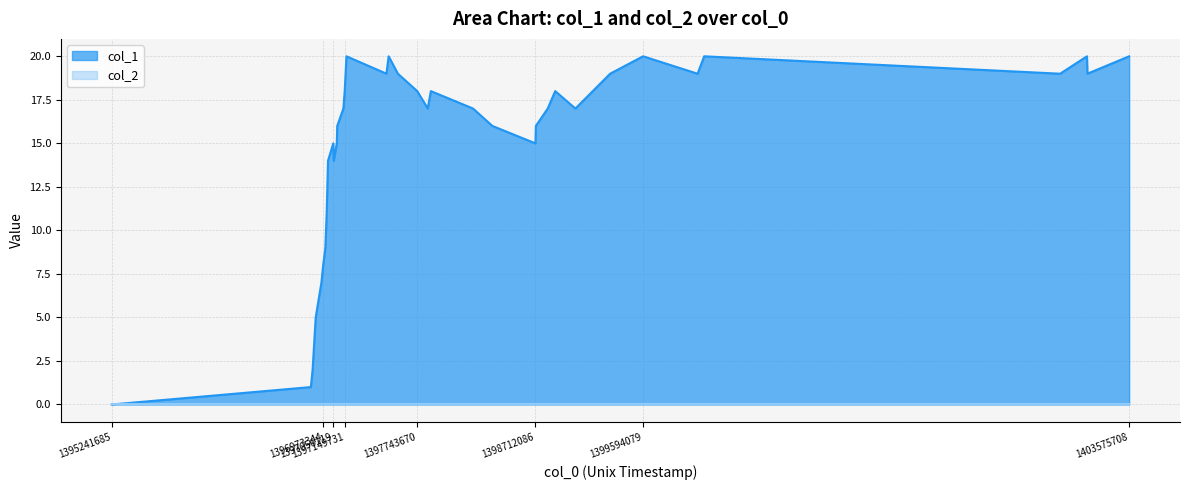

How many categories are shown in the chart?

40